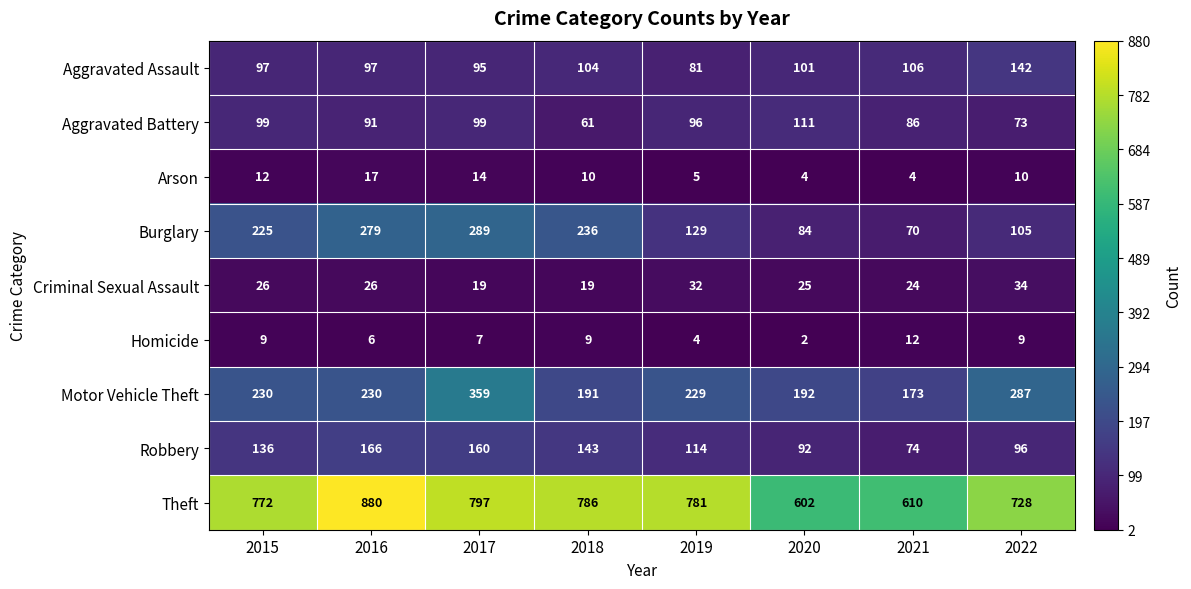

At which label does Homicide reach its peak?

2021